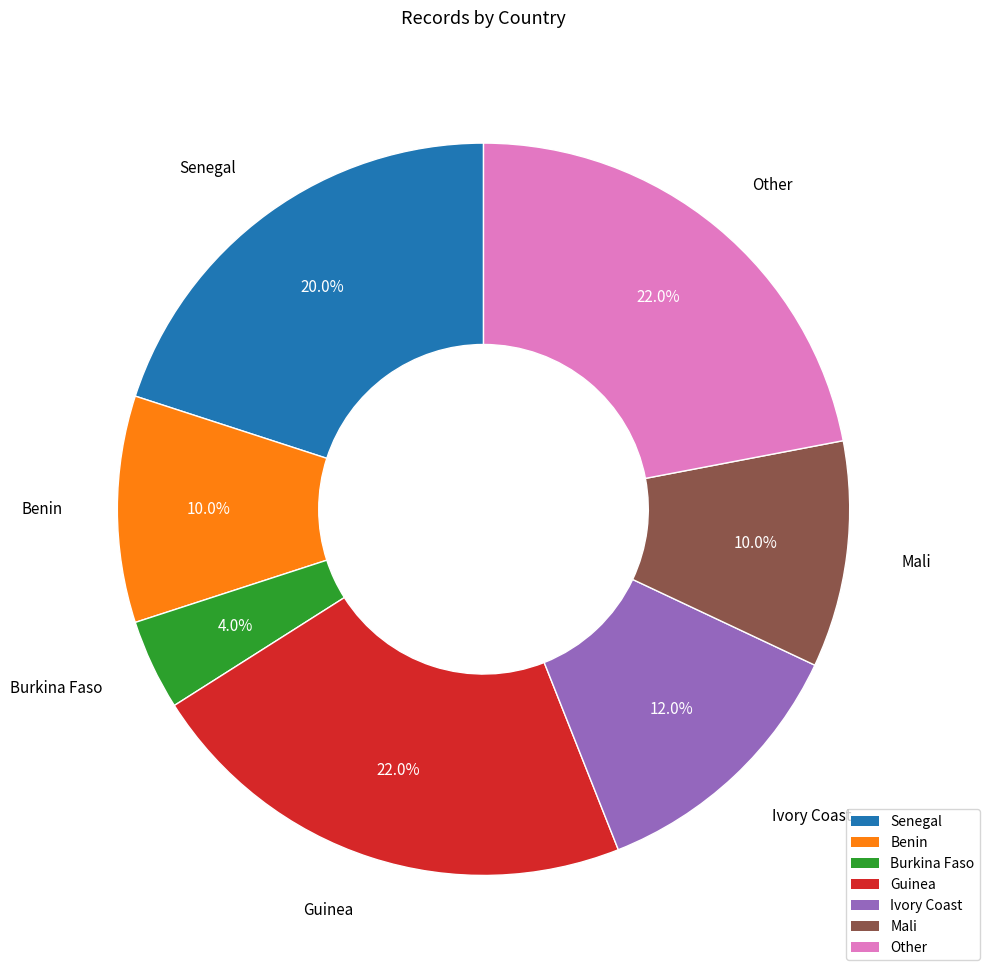

Which slice is the smallest?

Burkina Faso